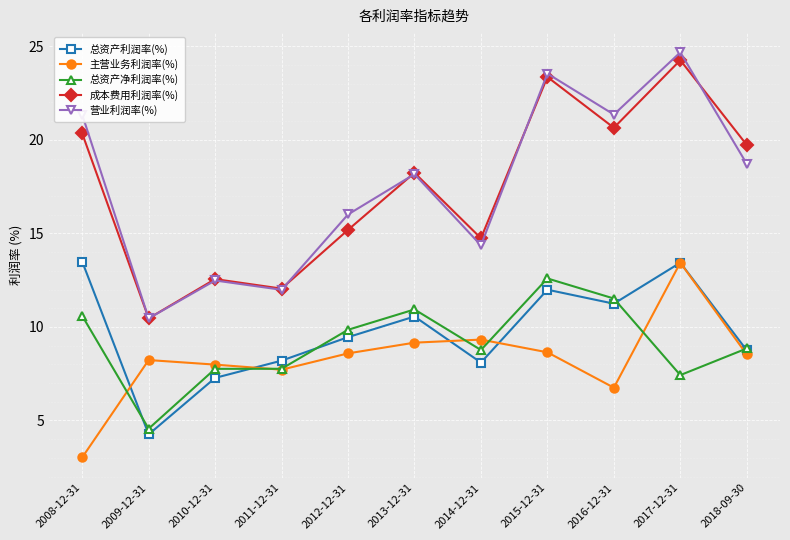

Between 2017-12-31 and 2018-09-30, which series saw the biggest shift?

营业利润率(%)